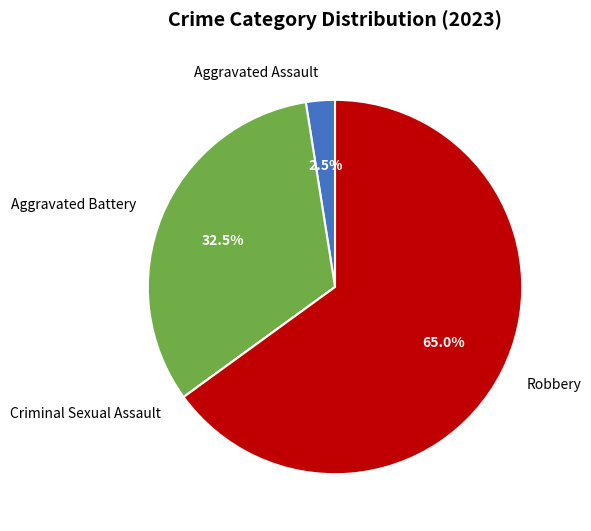

What is the largest slice in the pie chart?

Robbery